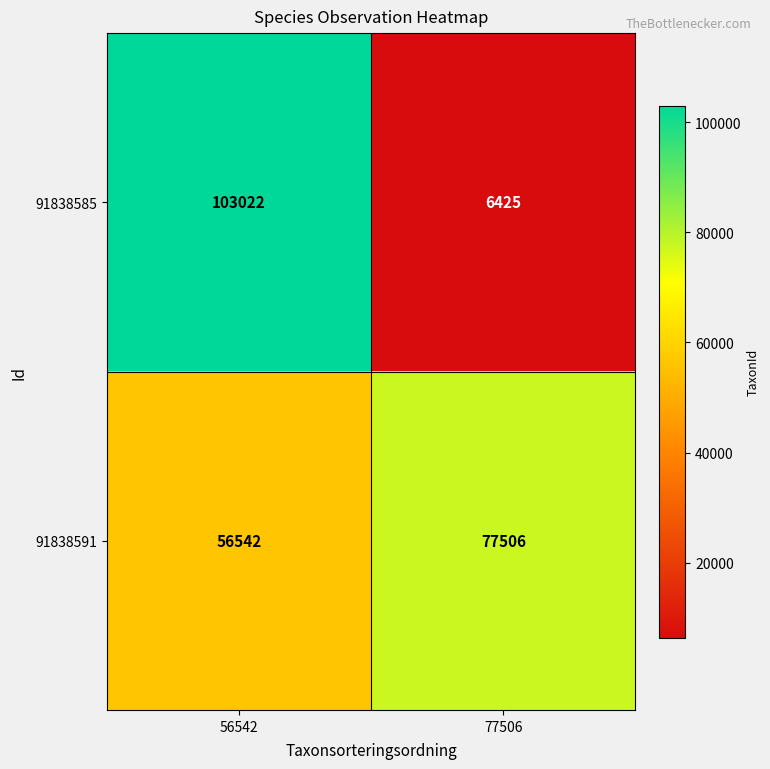

At which category is the sum across all series the highest?

56542